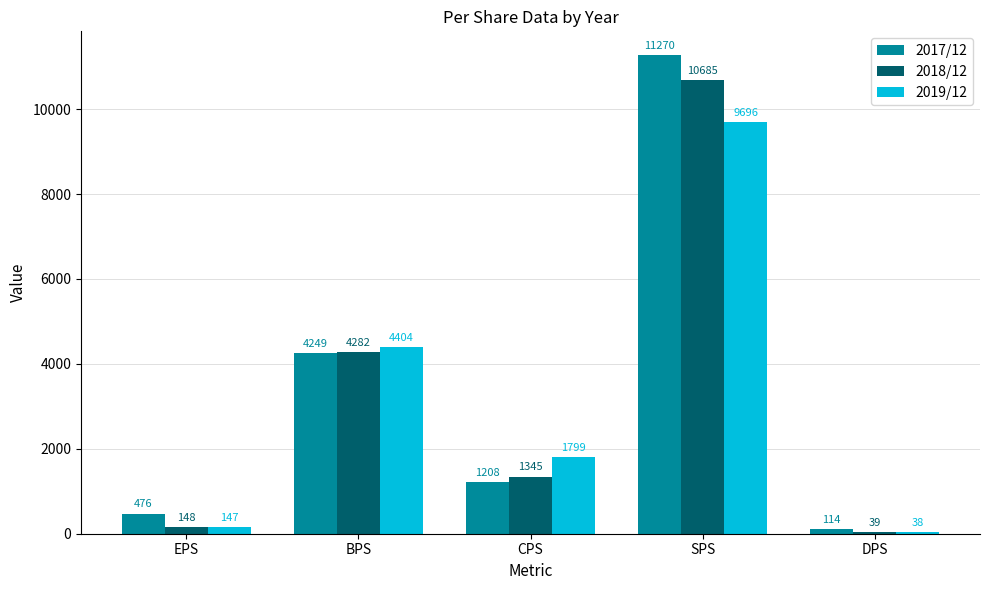

Rank the series by their maximum value, from lowest to highest.

2019/12, 2018/12, 2017/12